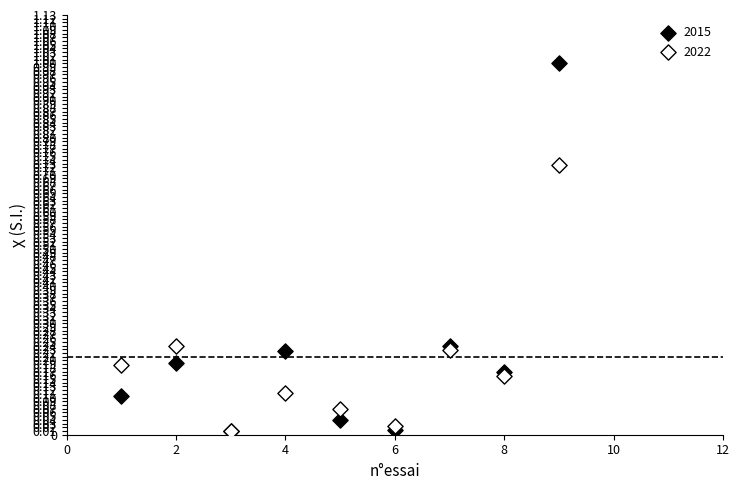

Which series has the widest spread of Y values?

2015